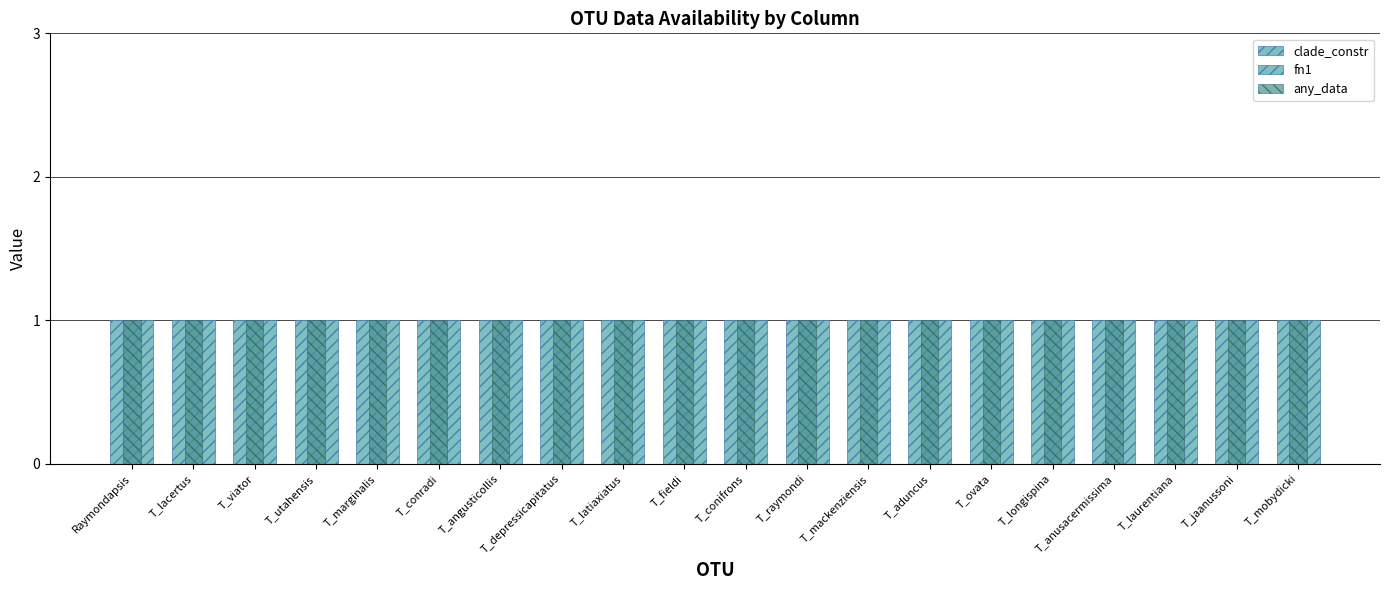

Which series changed the most between Raymondapsis and T_lacertus?

clade_constr